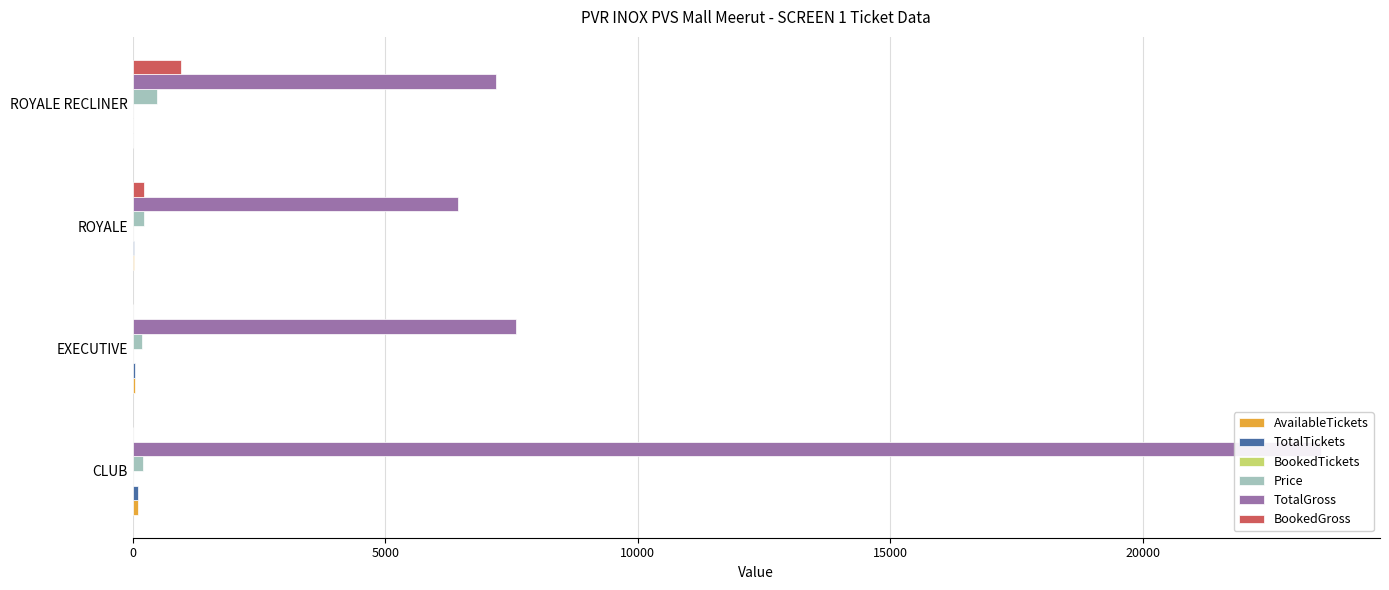

Which series has the largest range (max minus min)?

TotalGross